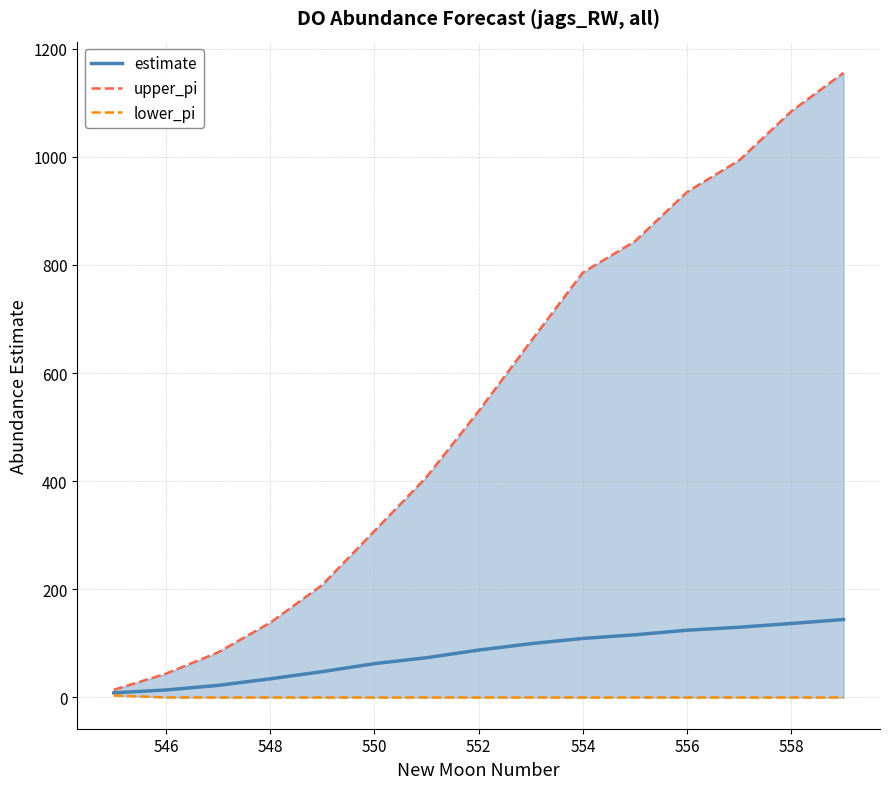

True or false: estimate has a value of 87.7 at 552.

True